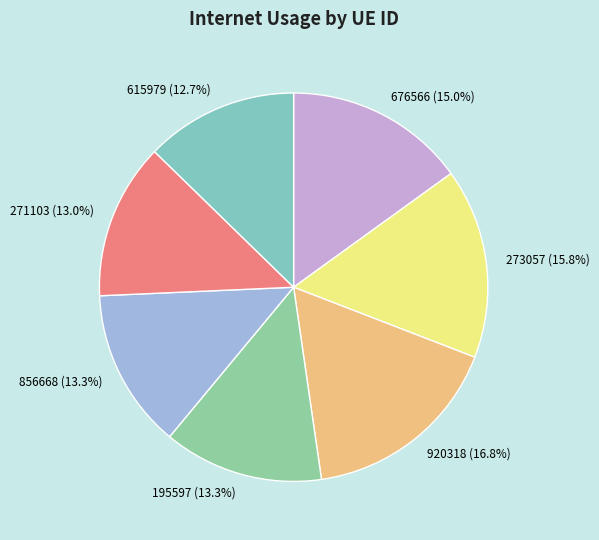

Does any single category account for the majority?

No